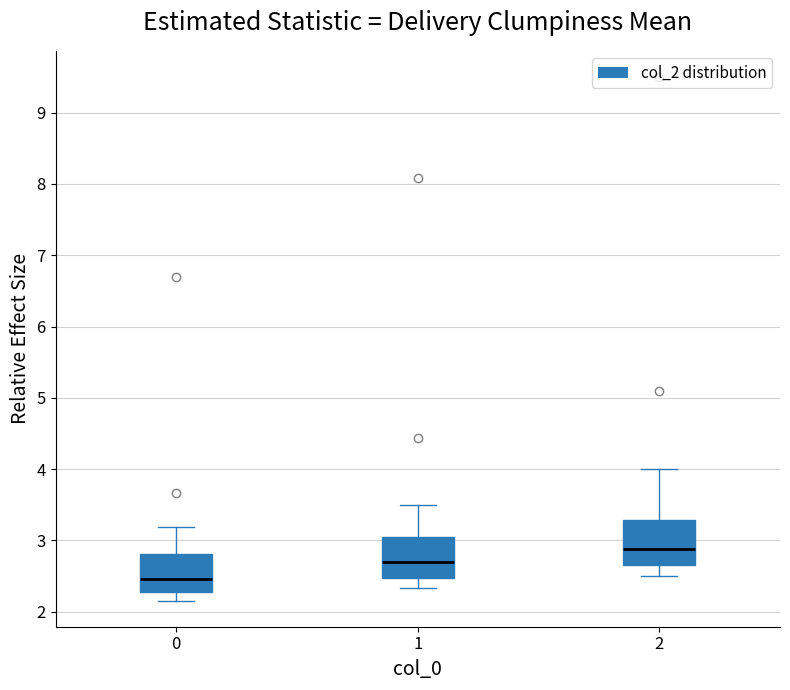

Where is the lower edge of the box at x = 1 on the y-axis? The values are not printed on the chart, so give them approximately, as read against the axis.

2.5